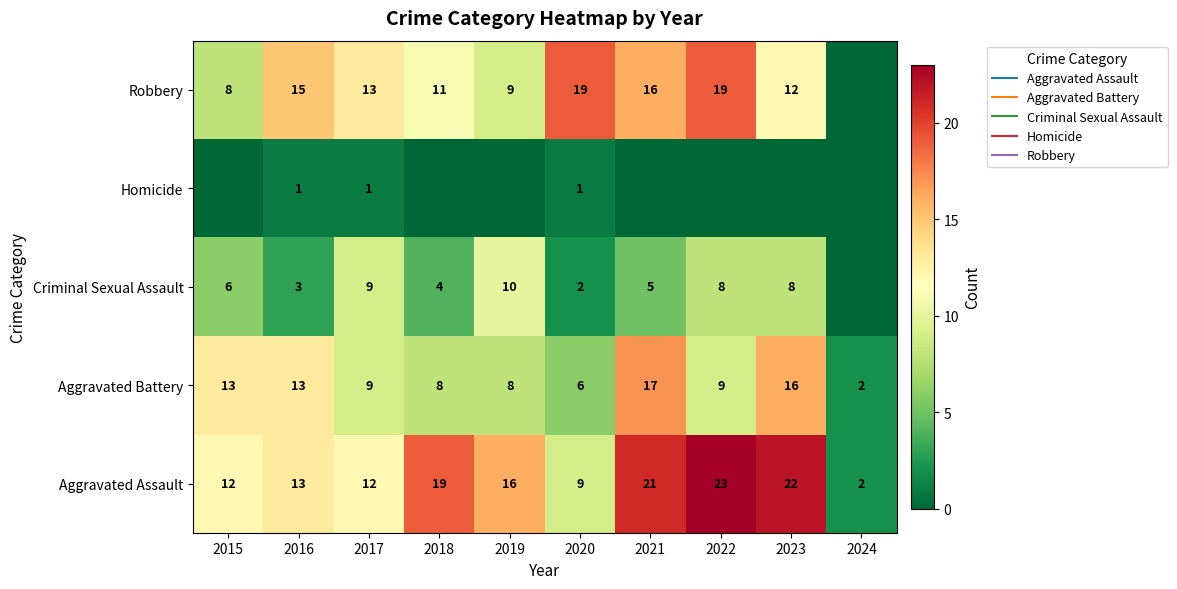

What is the sum of all Criminal Sexual Assault values?

55